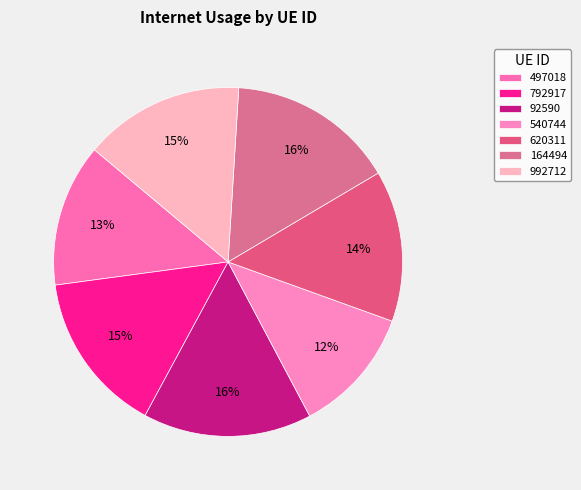

Which category has the smallest portion of the pie?

540744